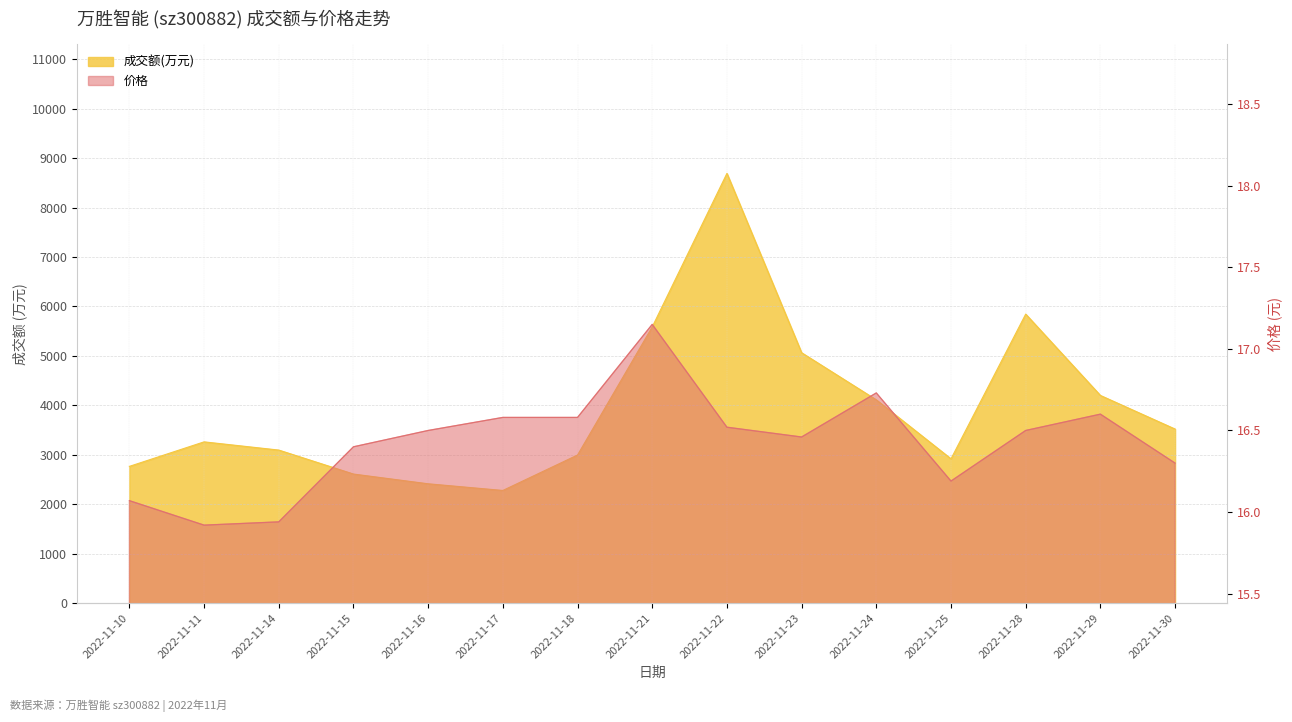

What is the value of the 价格 point at the 9th from the left?

16.5